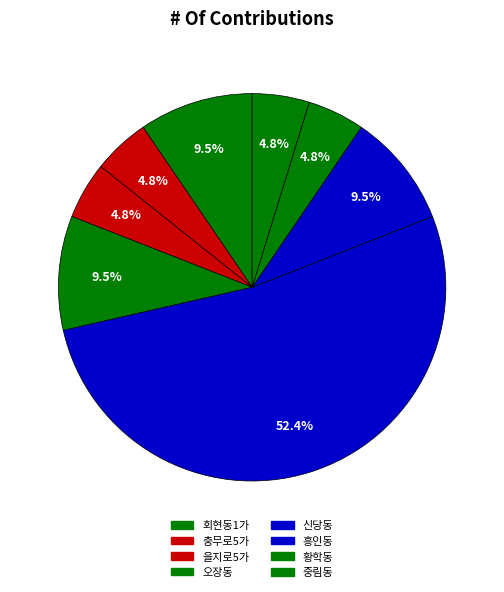

What percentage is the 황학동 slice, to the nearest percent?

5%